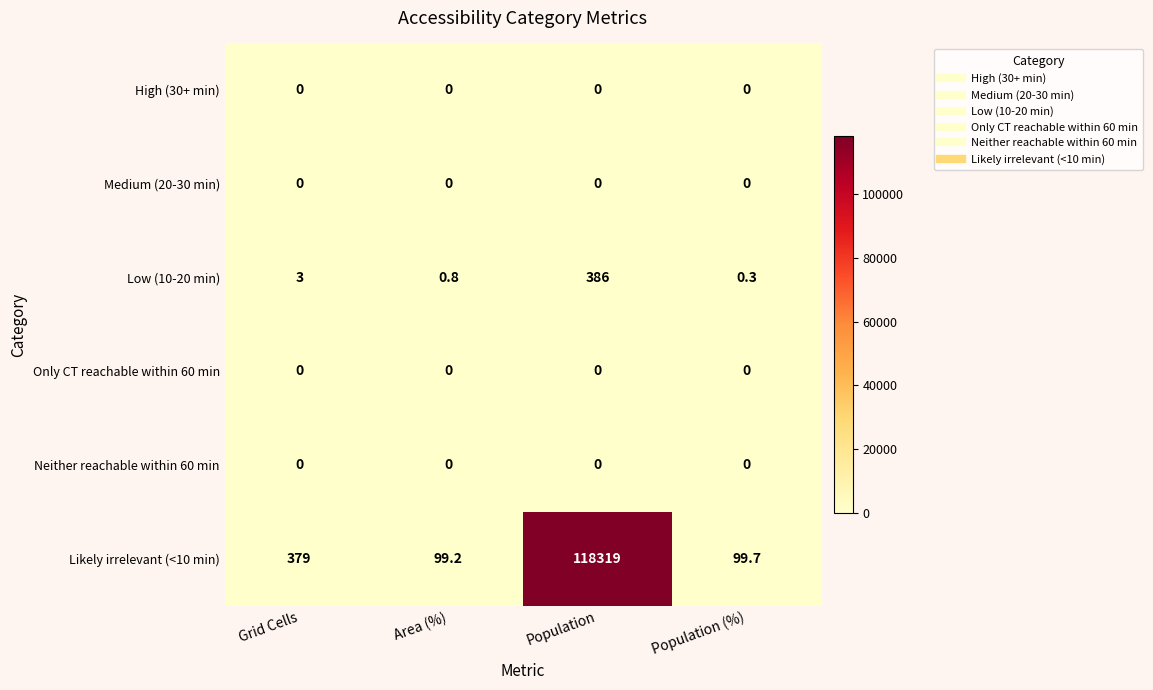

What is the difference between the second highest and second lowest values in the Likely irrelevant (<10 min) series?

279.3